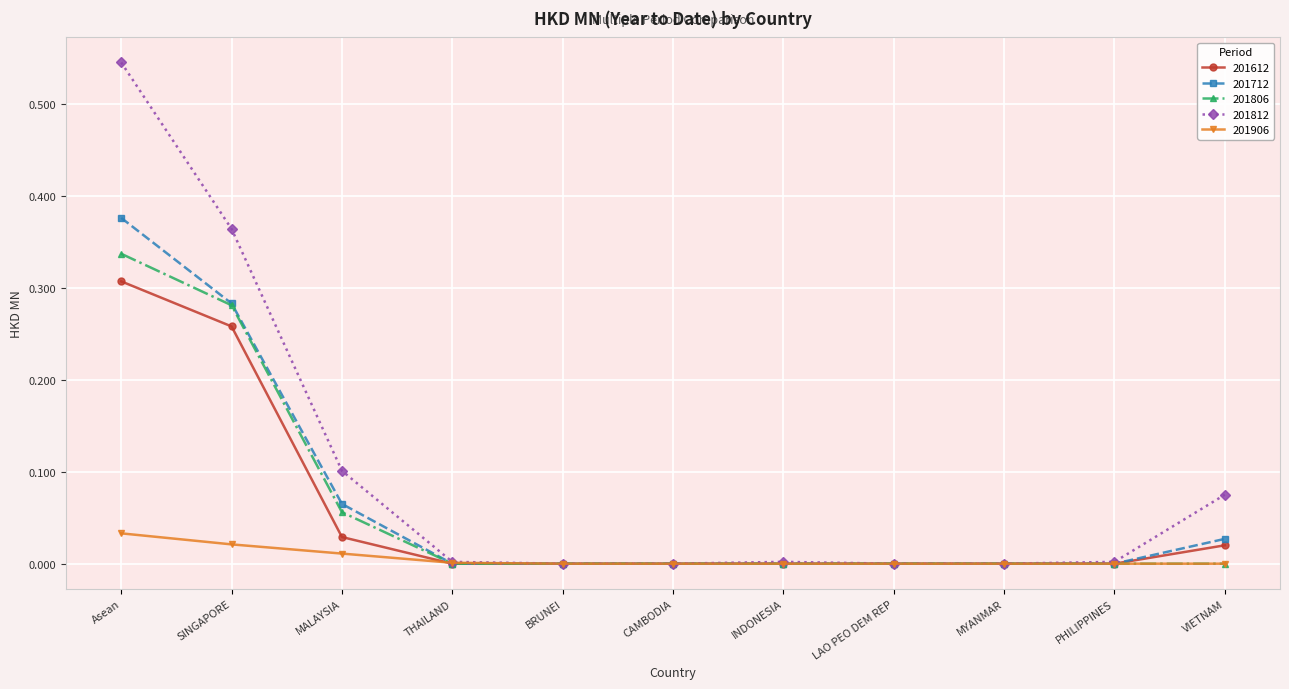

At which label does 201906 reach its peak?

Asean